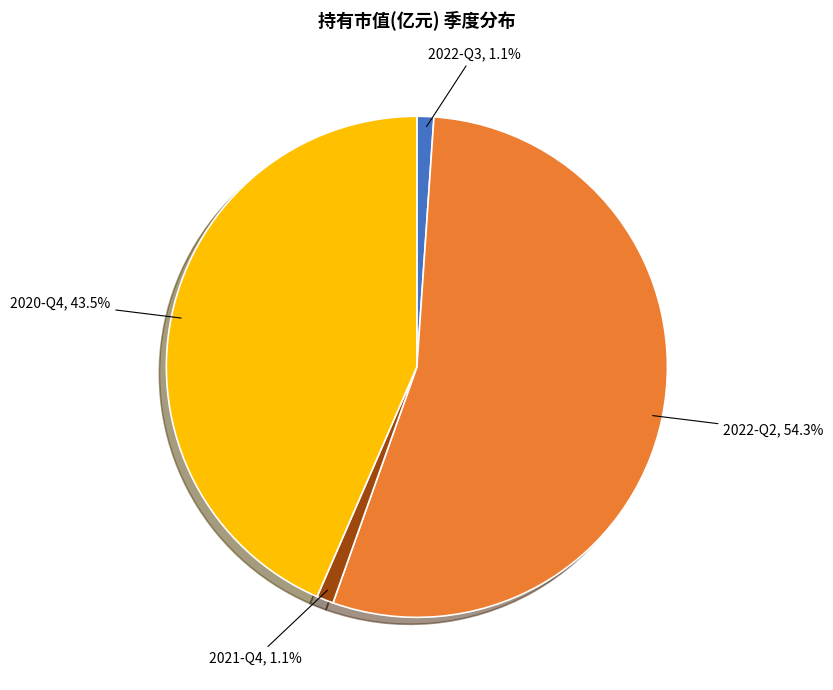

Does any single category account for the majority?

Yes